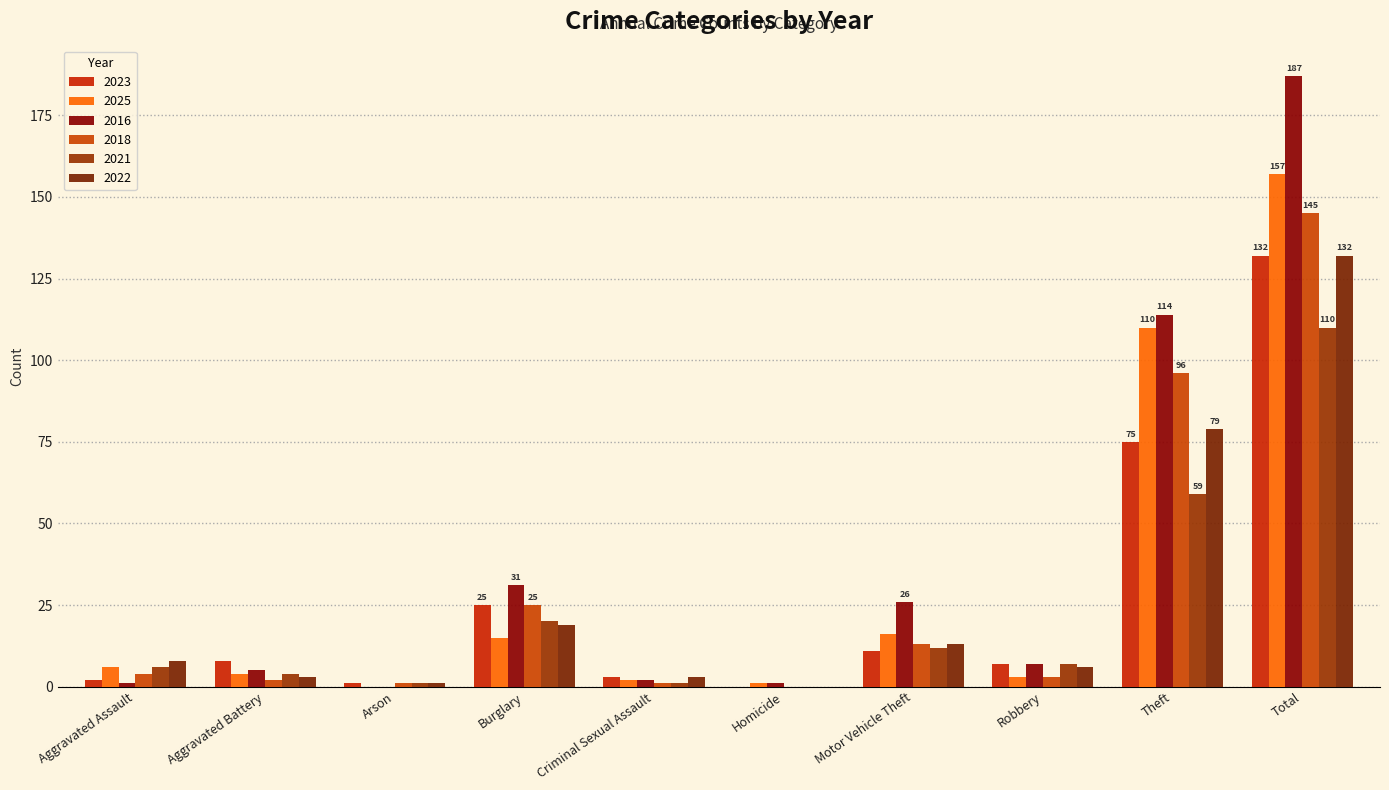

Reading left to right, list all the values displayed in this chart.

2023: 2	8	1	25	3	0	11	7	75	132
2025: 6	4	0	15	2	1	16	3	110	157
2016: 1	5	0	31	2	1	26	7	114	187
2018: 4	2	1	25	1	0	13	3	96	145
2021: 6	4	1	20	1	0	12	7	59	110
2022: 8	3	1	19	3	0	13	6	79	132